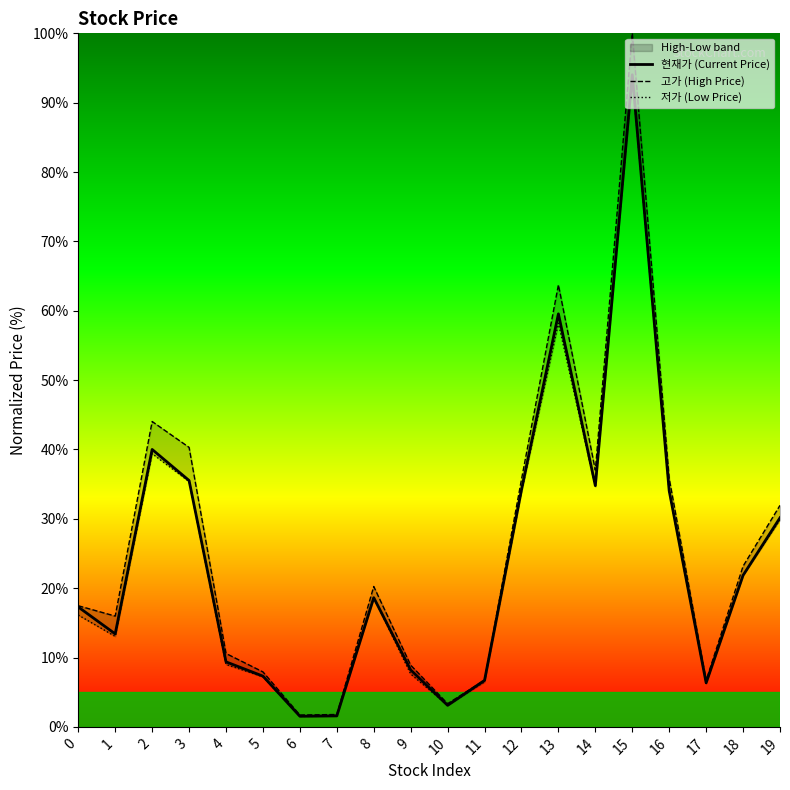

True or false: 저가 (Low Price) and 고가 (High Price) intersect in this chart.

False